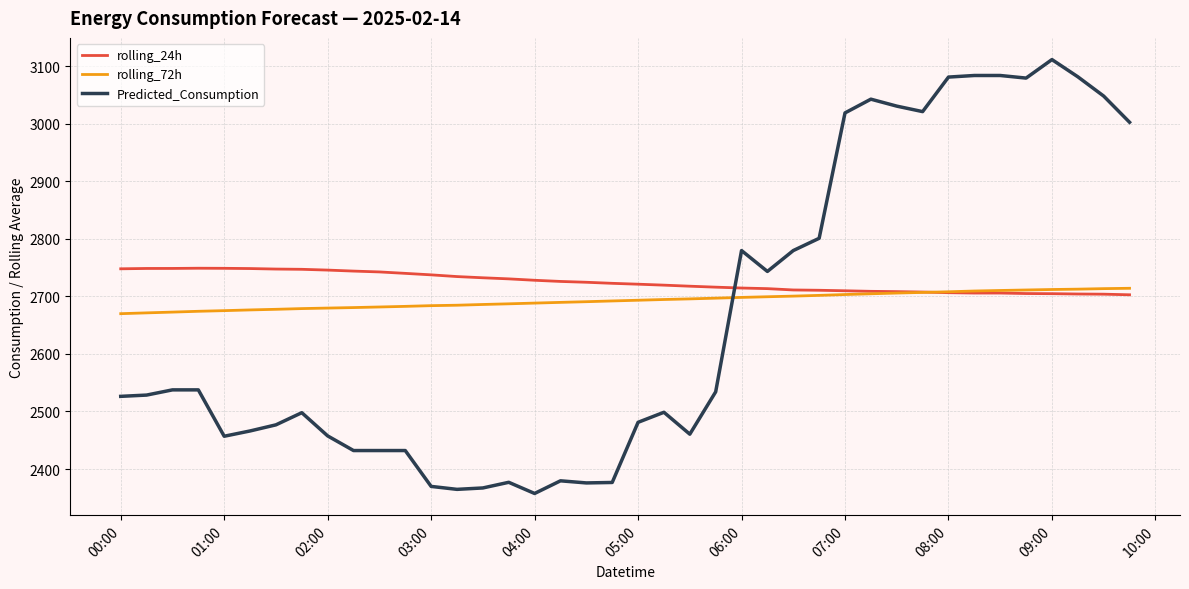

List the series in order of their peak value, highest first.

Predicted_Consumption, rolling_24h, rolling_72h